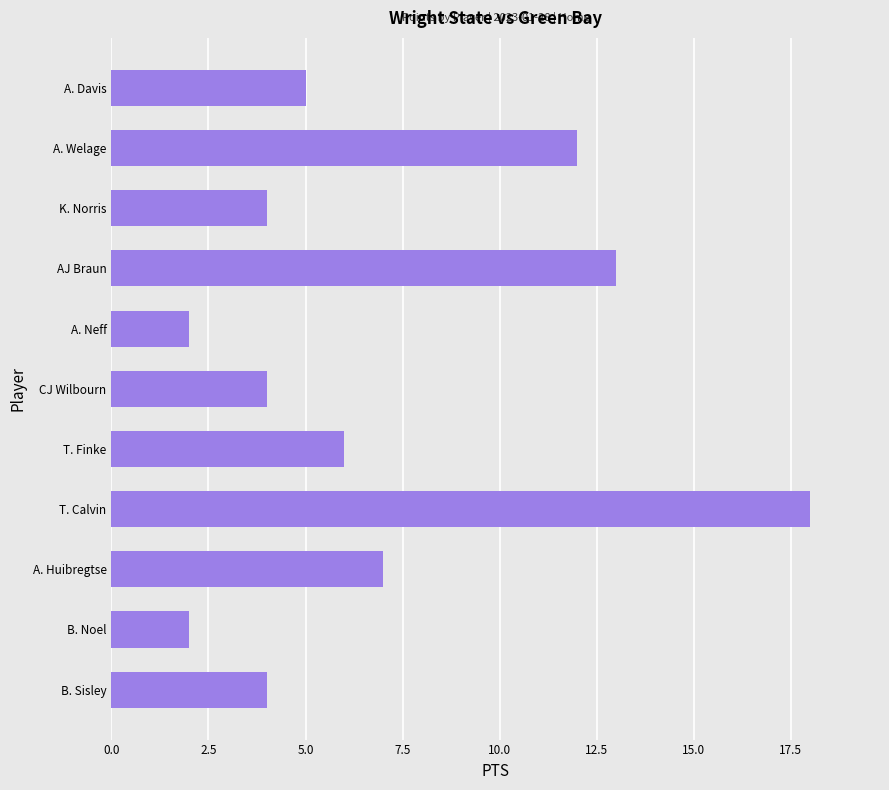

Which label corresponds to the largest value in the chart?

T. Calvin